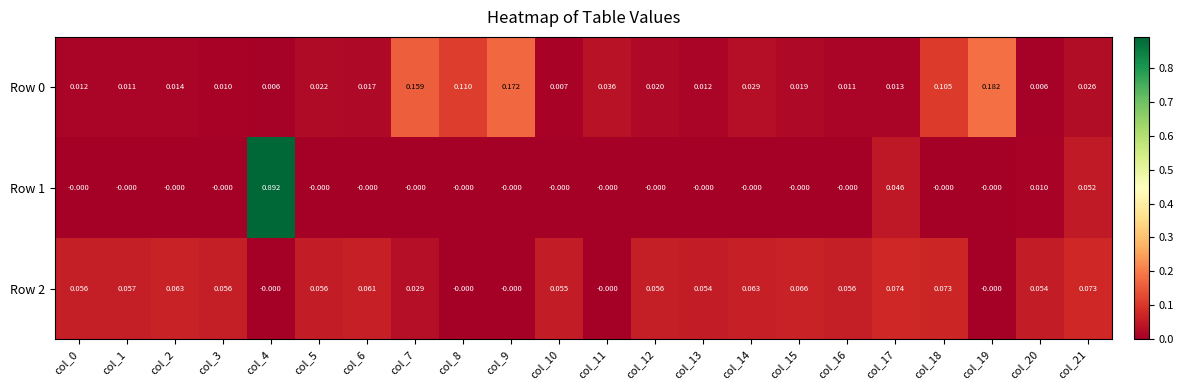

Reading left to right, list all the values displayed in this chart.

Row 0: col_0=0.0	col_1=0.0	col_2=0.0	col_3=0.0	col_4=0.0	col_5=0.0	col_6=0.0	col_7=0.2	col_8=0.1	col_9=0.2	col_10=0.0	col_11=0.0	col_12=0.0	col_13=0.0	col_14=0.0	col_15=0.0	col_16=0.0	col_17=0.0	col_18=0.1	col_19=0.2	col_20=0.0	col_21=0.0
Row 1: col_0=-0.0	col_1=-0.0	col_2=-0.0	col_3=-0.0	col_4=0.9	col_5=-0.0	col_6=-0.0	col_7=-0.0	col_8=-0.0	col_9=-0.0	col_10=-0.0	col_11=-0.0	col_12=-0.0	col_13=-0.0	col_14=-0.0	col_15=-0.0	col_16=-0.0	col_17=0.0	col_18=-0.0	col_19=-0.0	col_20=0.0	col_21=0.1
Row 2: col_0=0.1	col_1=0.1	col_2=0.1	col_3=0.1	col_4=-0.0	col_5=0.1	col_6=0.1	col_7=0.0	col_8=-0.0	col_9=-0.0	col_10=0.1	col_11=-0.0	col_12=0.1	col_13=0.1	col_14=0.1	col_15=0.1	col_16=0.1	col_17=0.1	col_18=0.1	col_19=-0.0	col_20=0.1	col_21=0.1